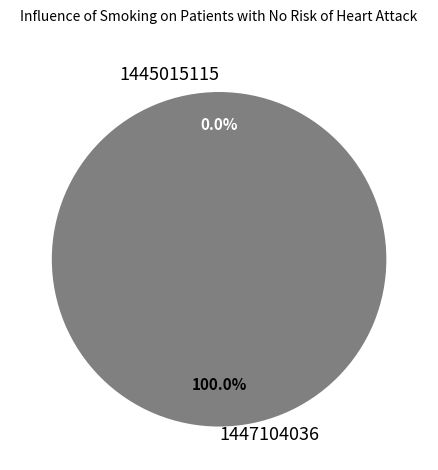

What is the total percentage of 1445015115 and 1447104036?

100.0%